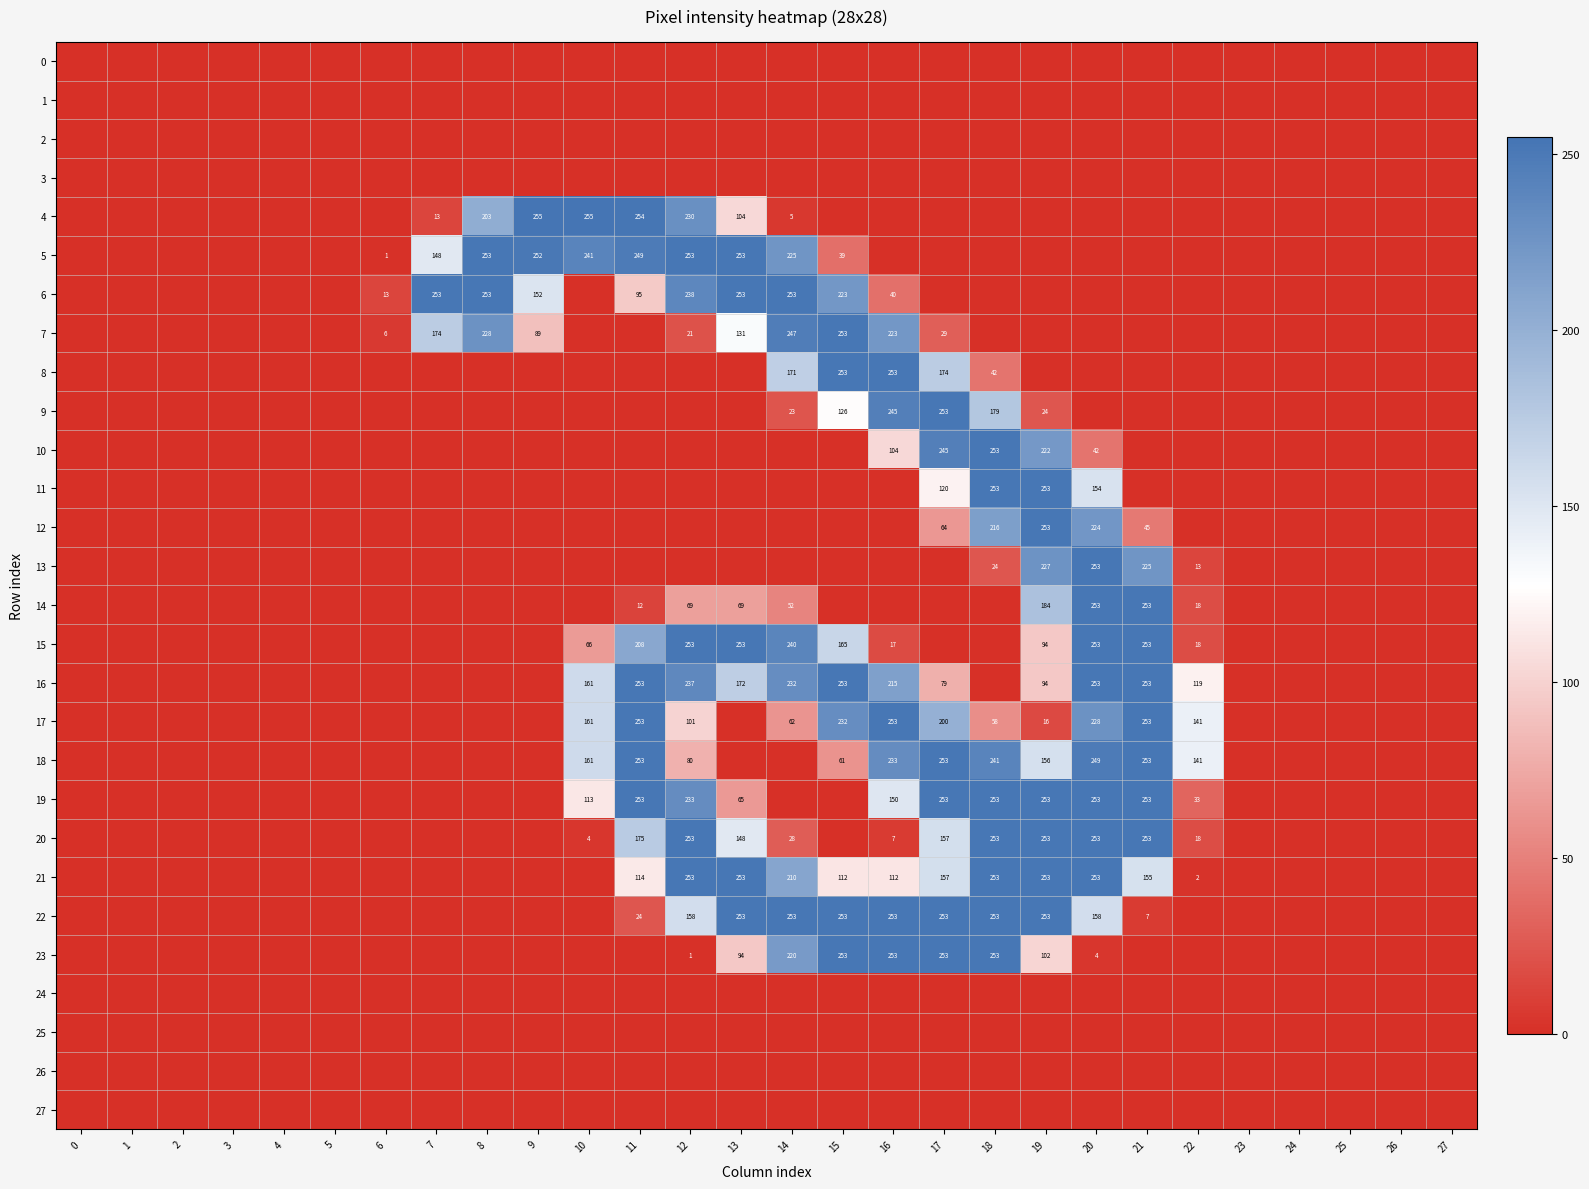

Is it true that 18 equals 253 at 17?

True